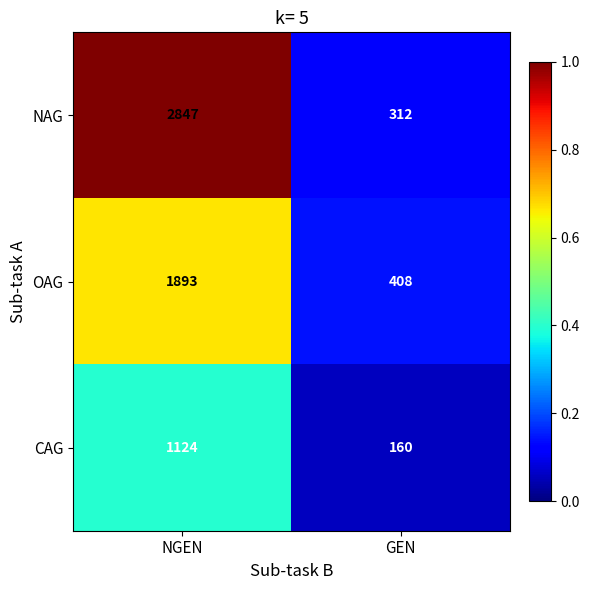

Reading left to right, list all the values displayed in this chart.

NAG: NGEN=2847	GEN=312
OAG: NGEN=1893	GEN=408
CAG: NGEN=1124	GEN=160